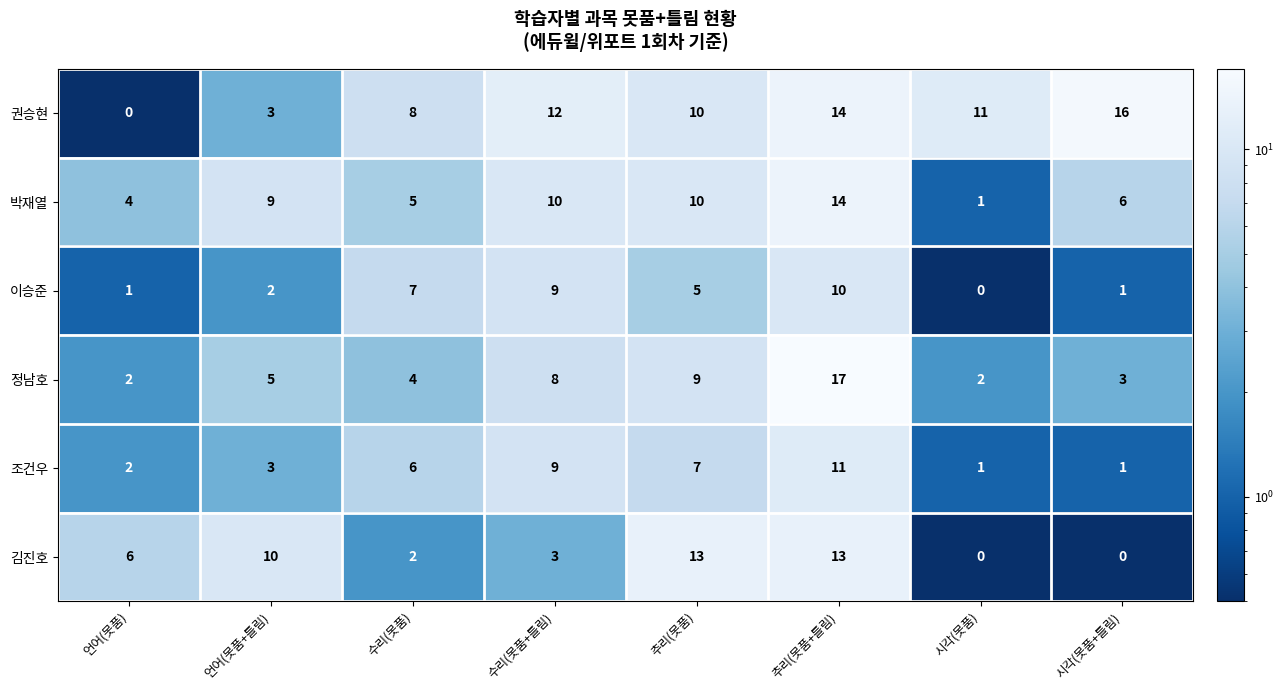

Count the 권승현 values in the range 8 to 14.

5